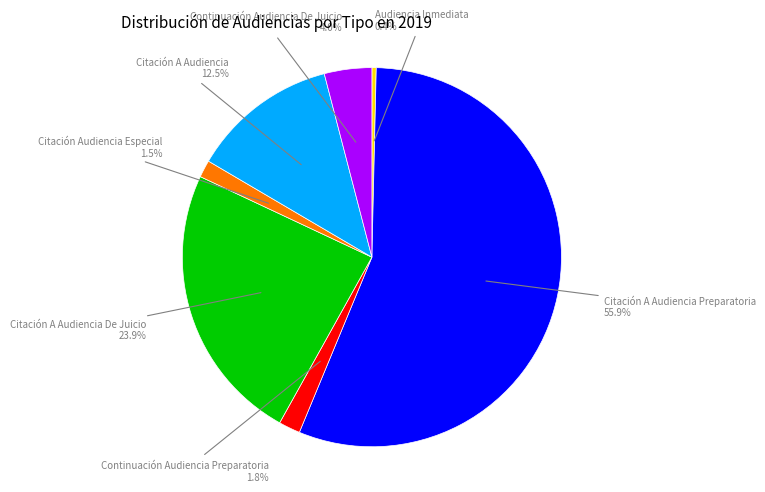

Is there any slice that represents more than half of the pie?

Yes